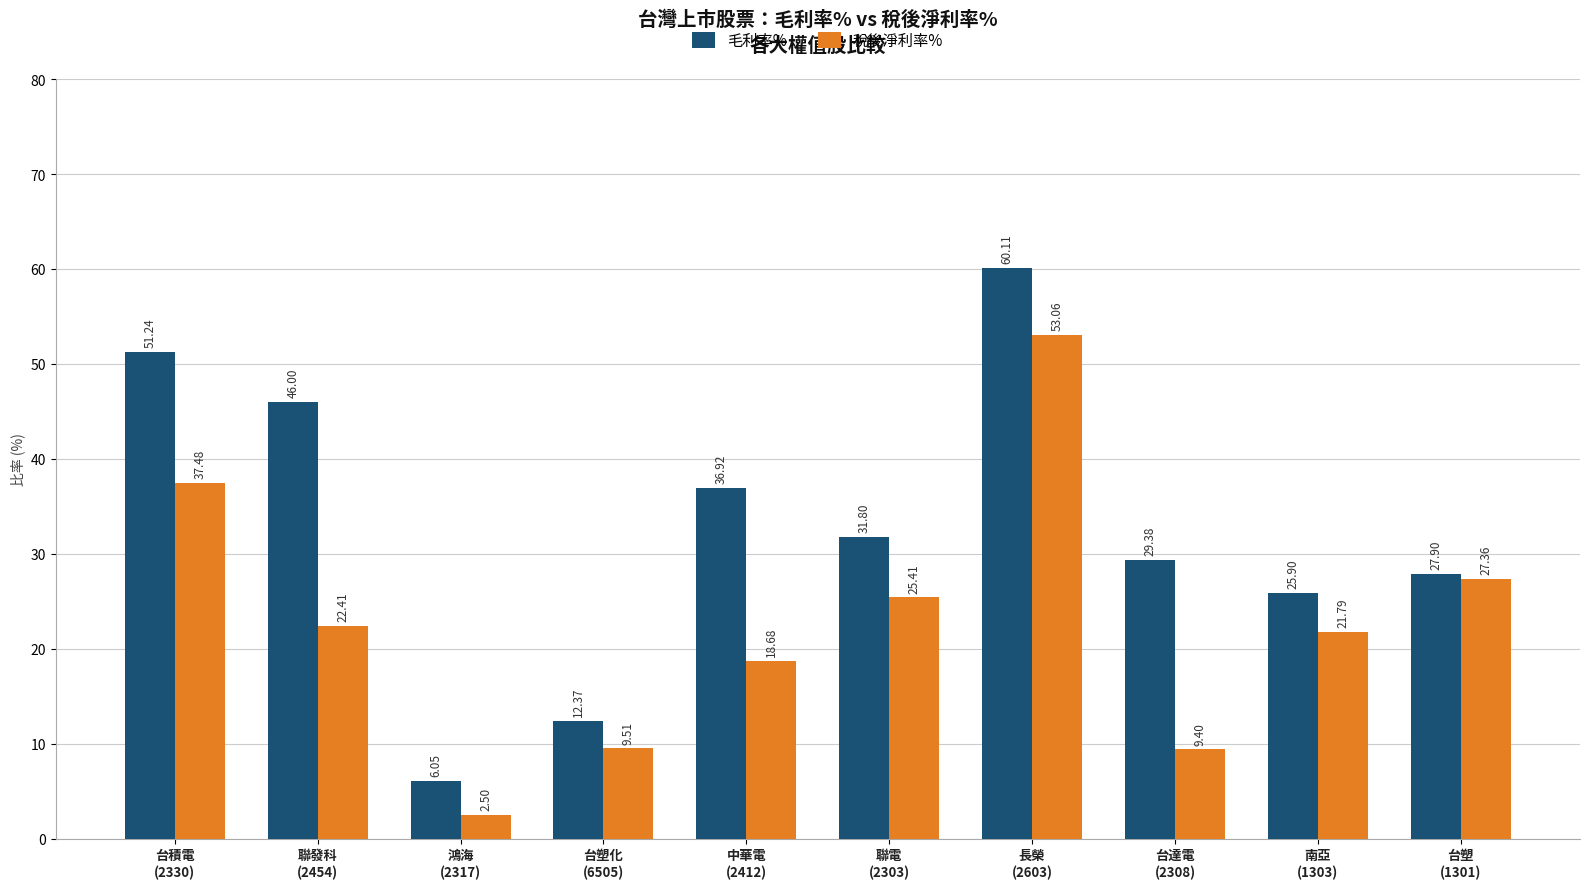

What is the value of the 稅後淨利率% bar at the 2nd from the left?

22.4